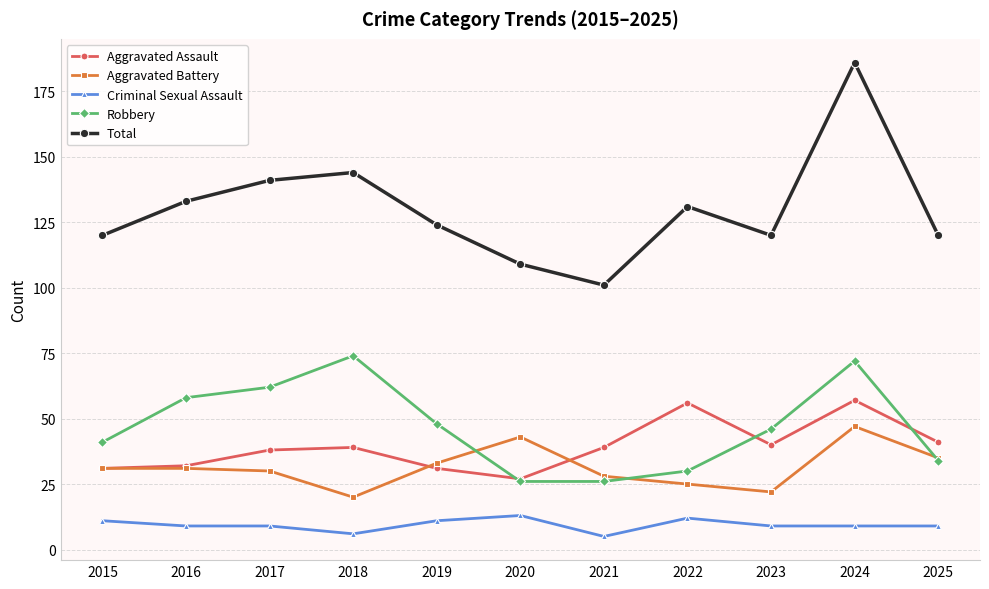

How many Criminal Sexual Assault values are between 9 and 11?

7